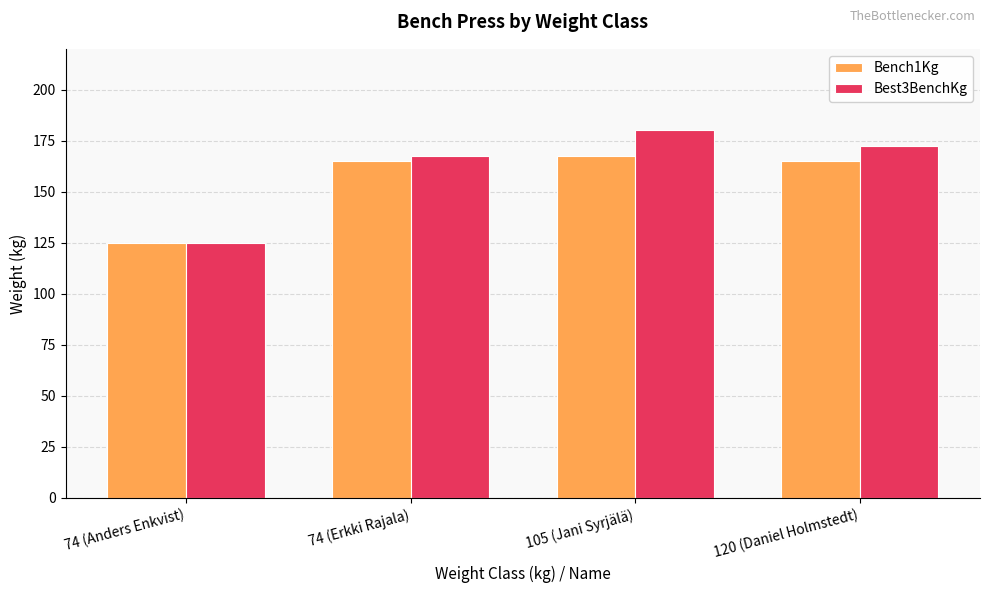

What is the approximate value of Best3BenchKg at 105 (Jani Syrjälä)?

180.0